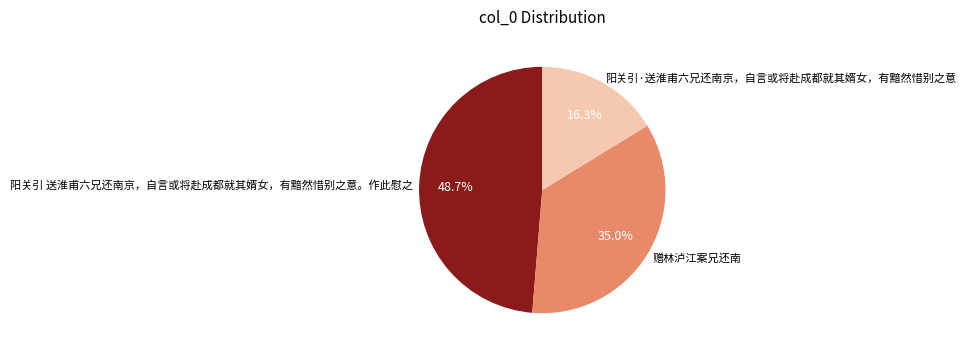

Count the number of slices in the pie.

3